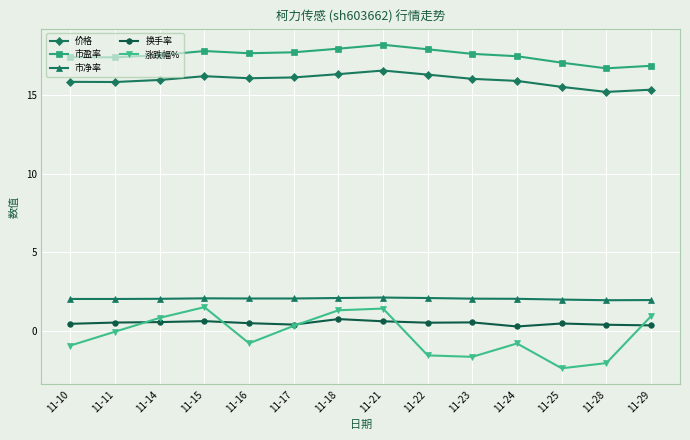

At how many categories does at least one series exceed 13?

14